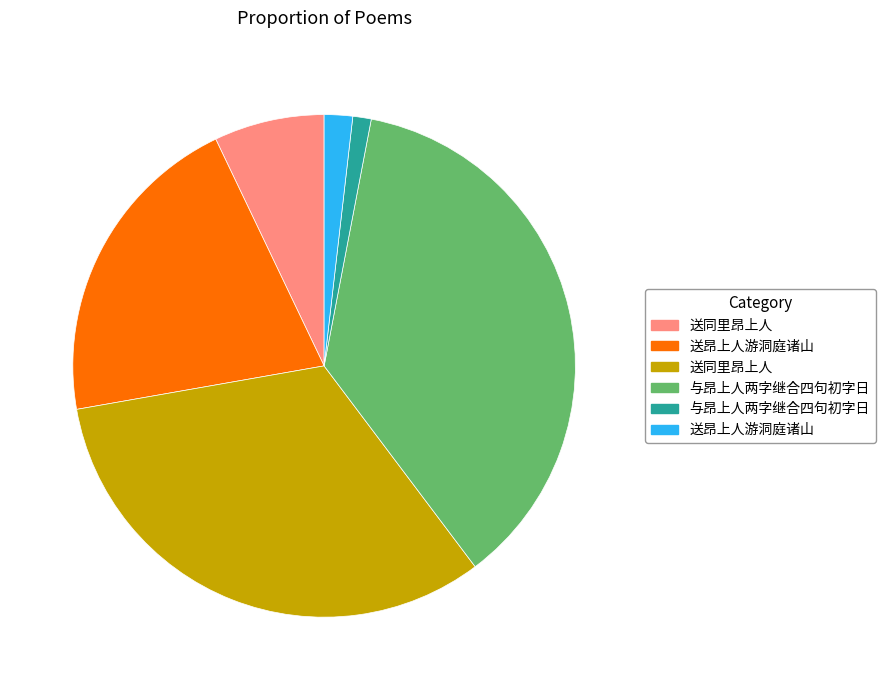

Is there any slice that represents more than half of the pie?

No